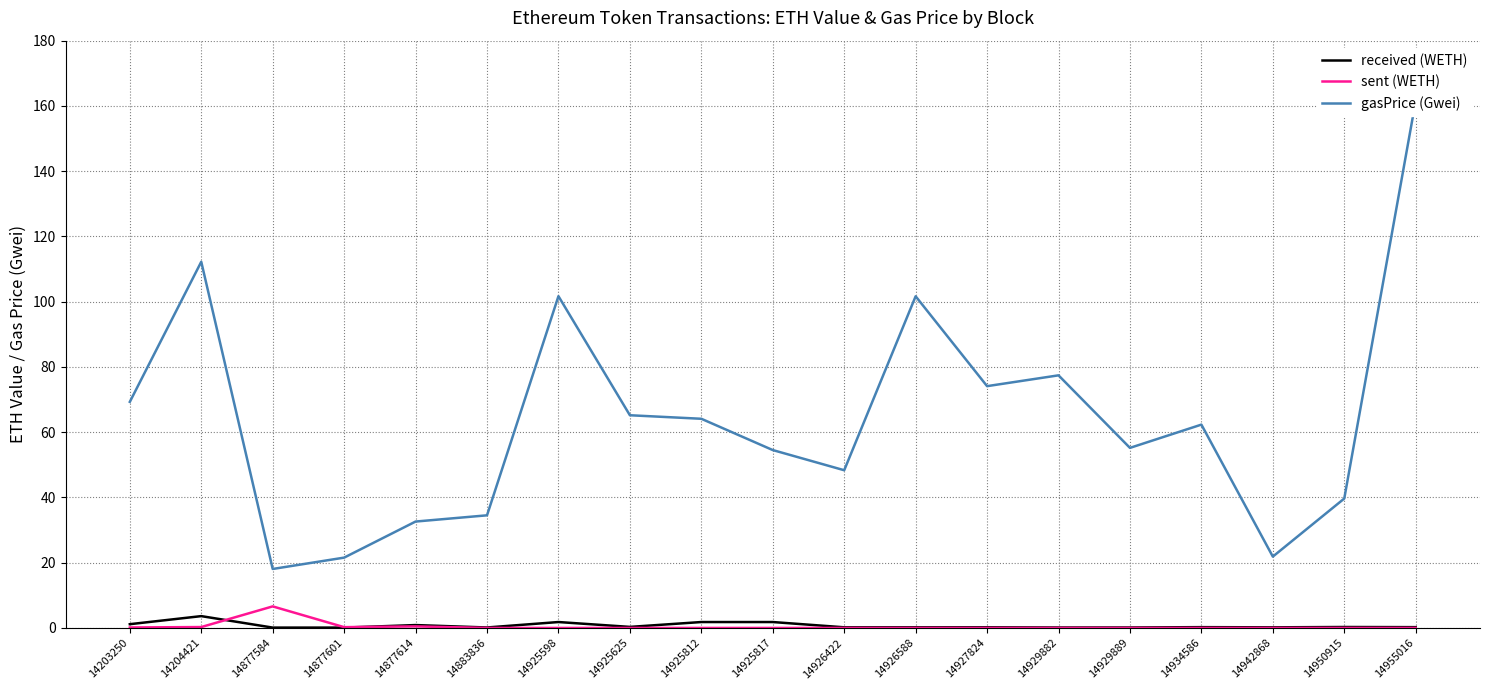

What is the difference between the maximum and minimum values in the gasPrice (Gwei) series?

143.5